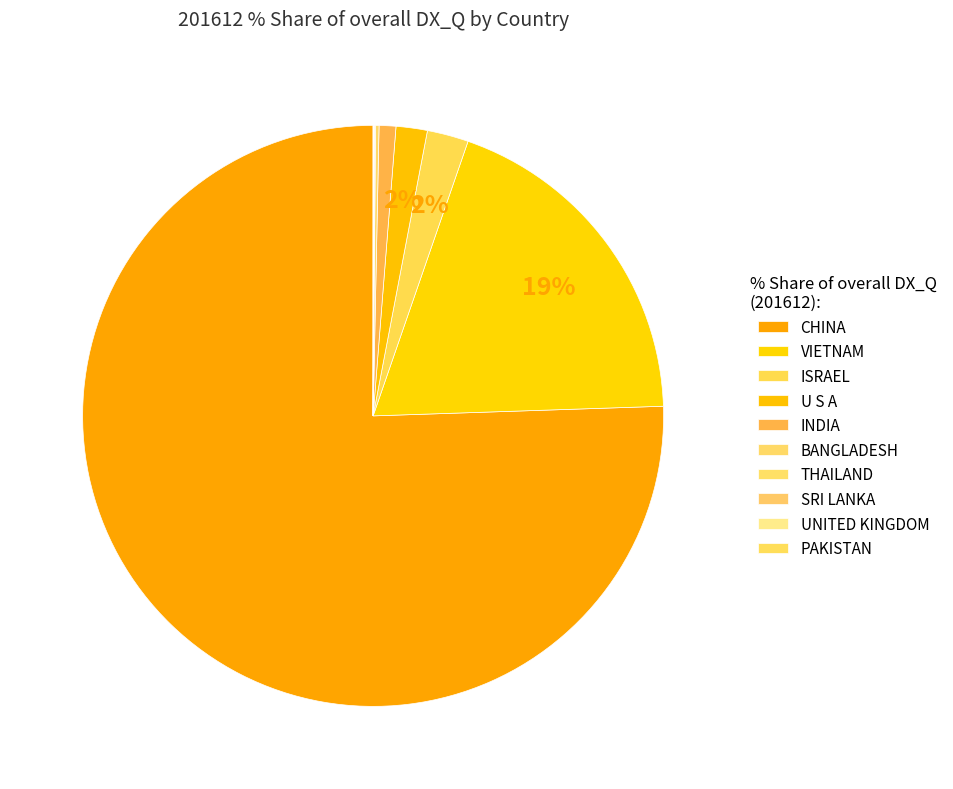

True or false: BANGLADESH accounts for 0% of the total.

True